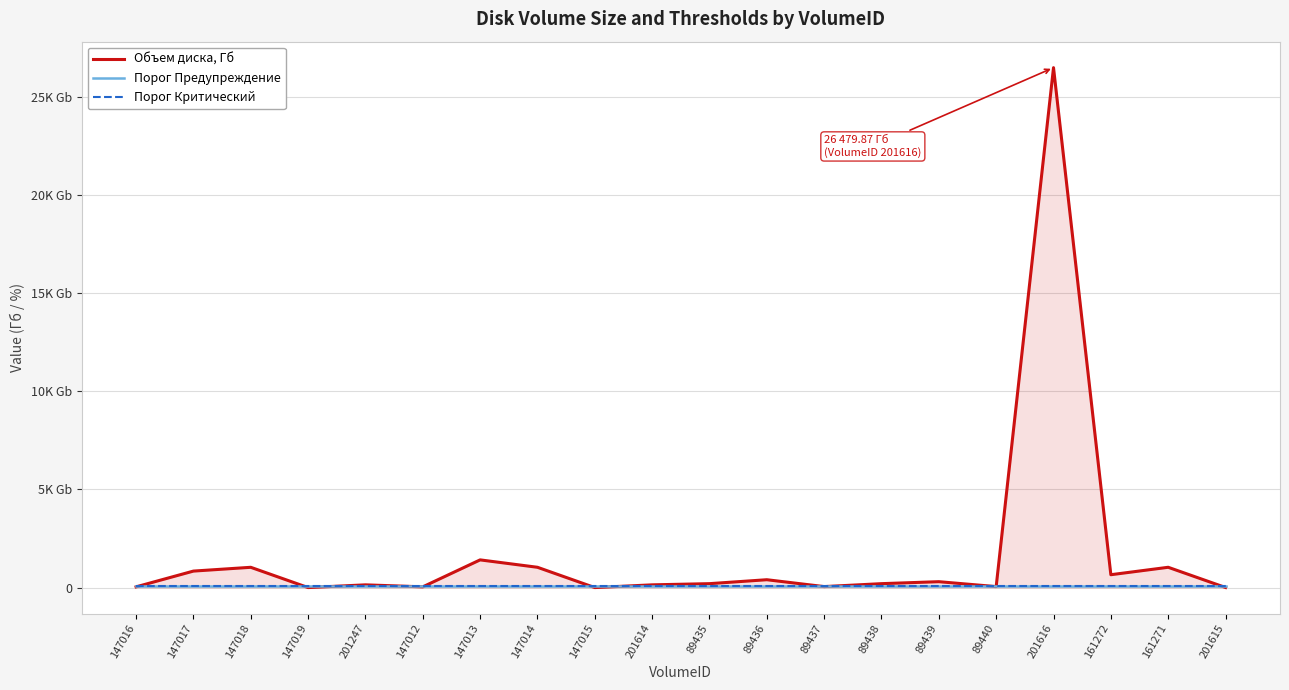

Which series has the widest spread of values?

Объем диска, Гб